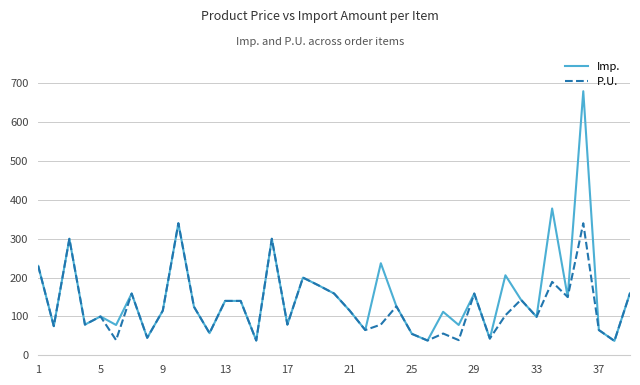

What are all the series names shown in the legend?

Imp., P.U.